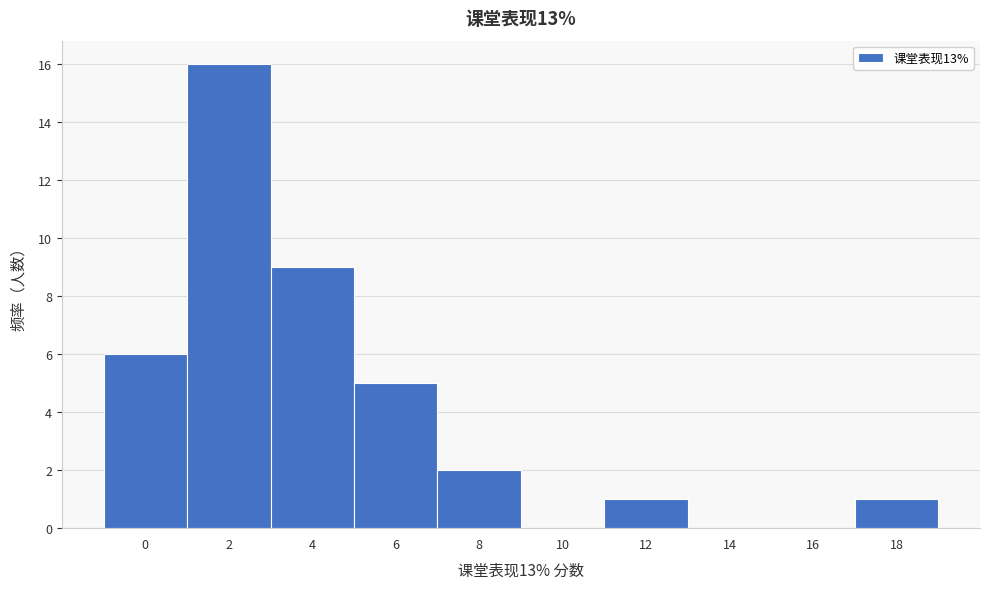

Reading right to left, transcribe all the data shown in this chart.

18=1	16=0	14=0	12=1	10=0	8=2	6=5	4=9	2=16	0=6